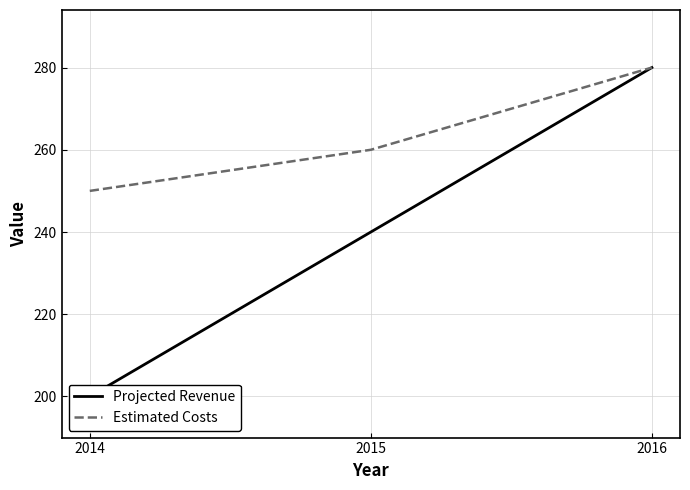

Which category has the highest value across all series?

2016